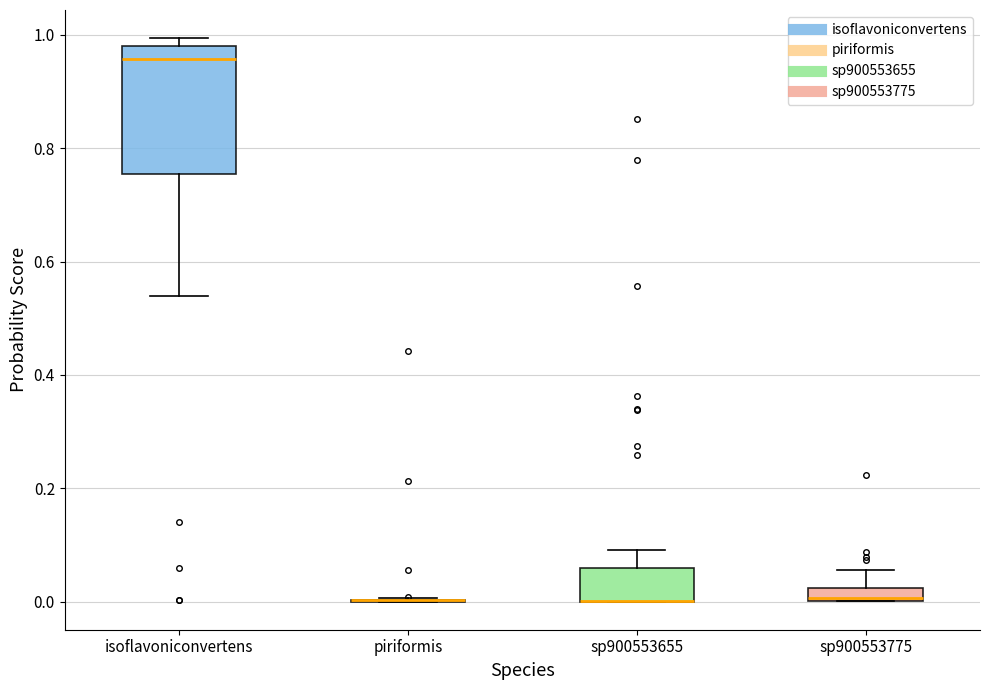

Which box is the tallest, from its lower edge to its upper edge?

isoflavoniconvertens